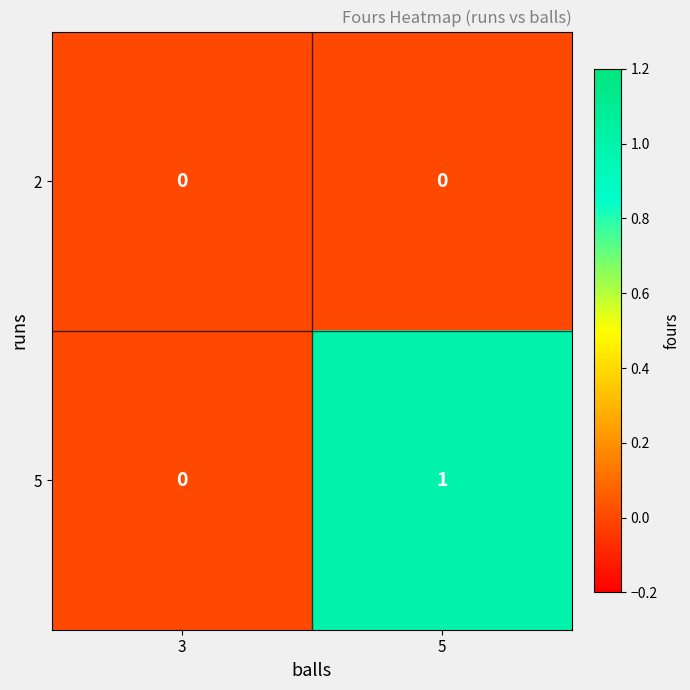

Count the number of categories in the chart.

2